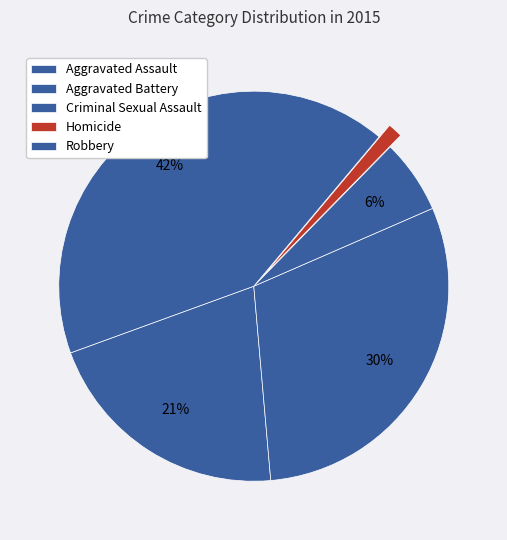

What percentage is the Criminal Sexual Assault slice, to the nearest percent?

6%